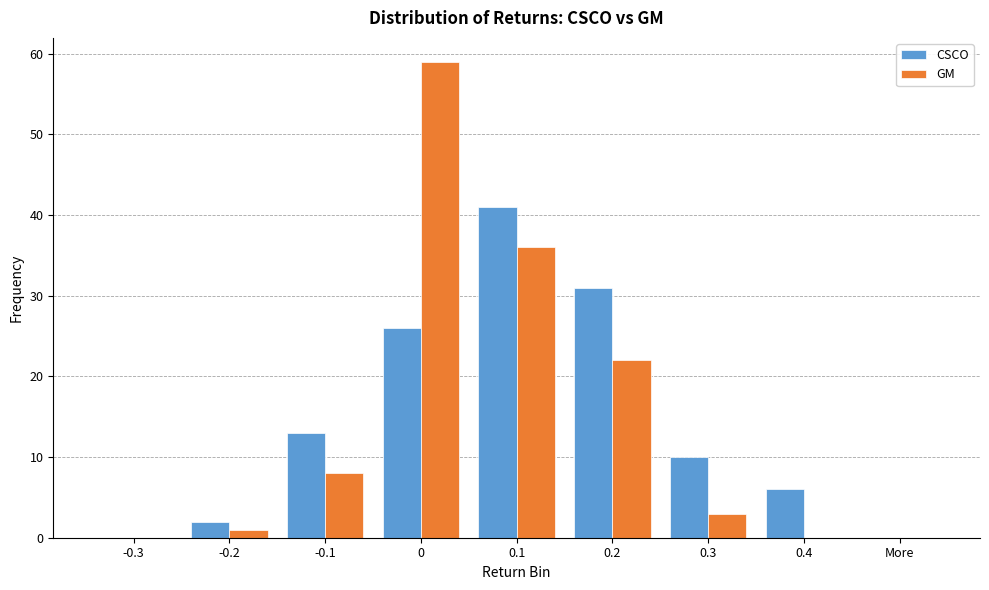

Reading left to right, transcribe all the data shown in this chart.

CSCO: -0.3=0	-0.2=2	-0.1=13	0=26	0.1=41	0.2=31	0.3=10	0.4=6	More=0
GM: -0.3=0	-0.2=1	-0.1=8	0=59	0.1=36	0.2=22	0.3=3	0.4=0	More=0